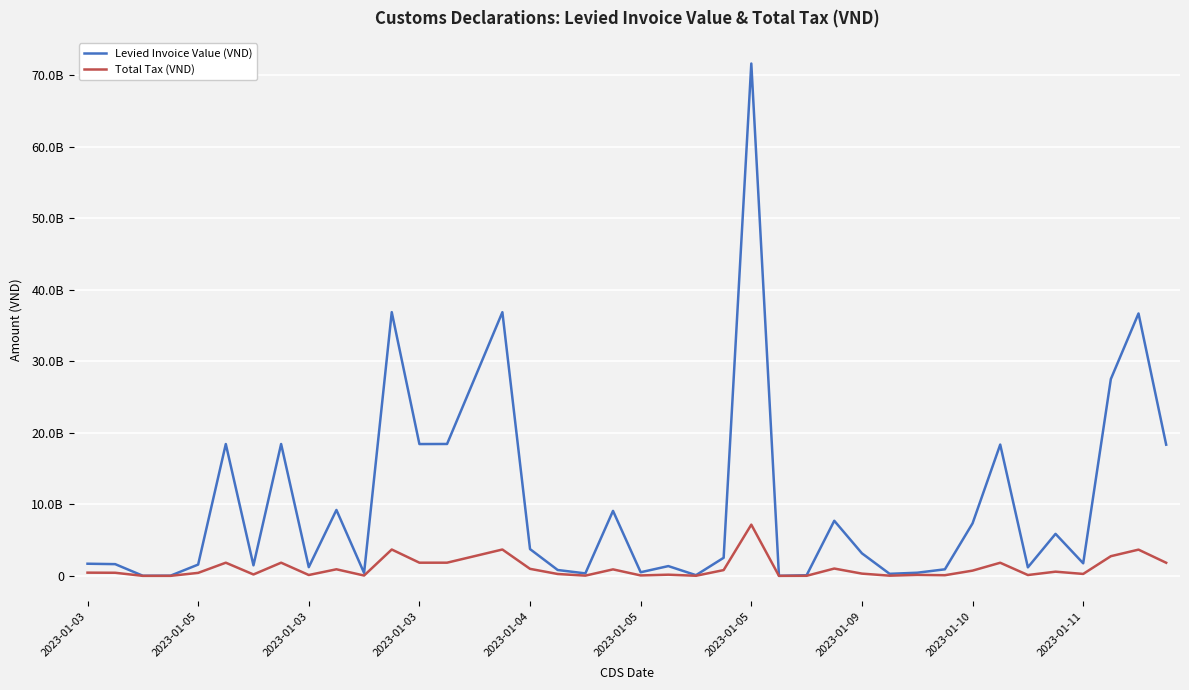

Is this an area chart (filled region under the line)?

No